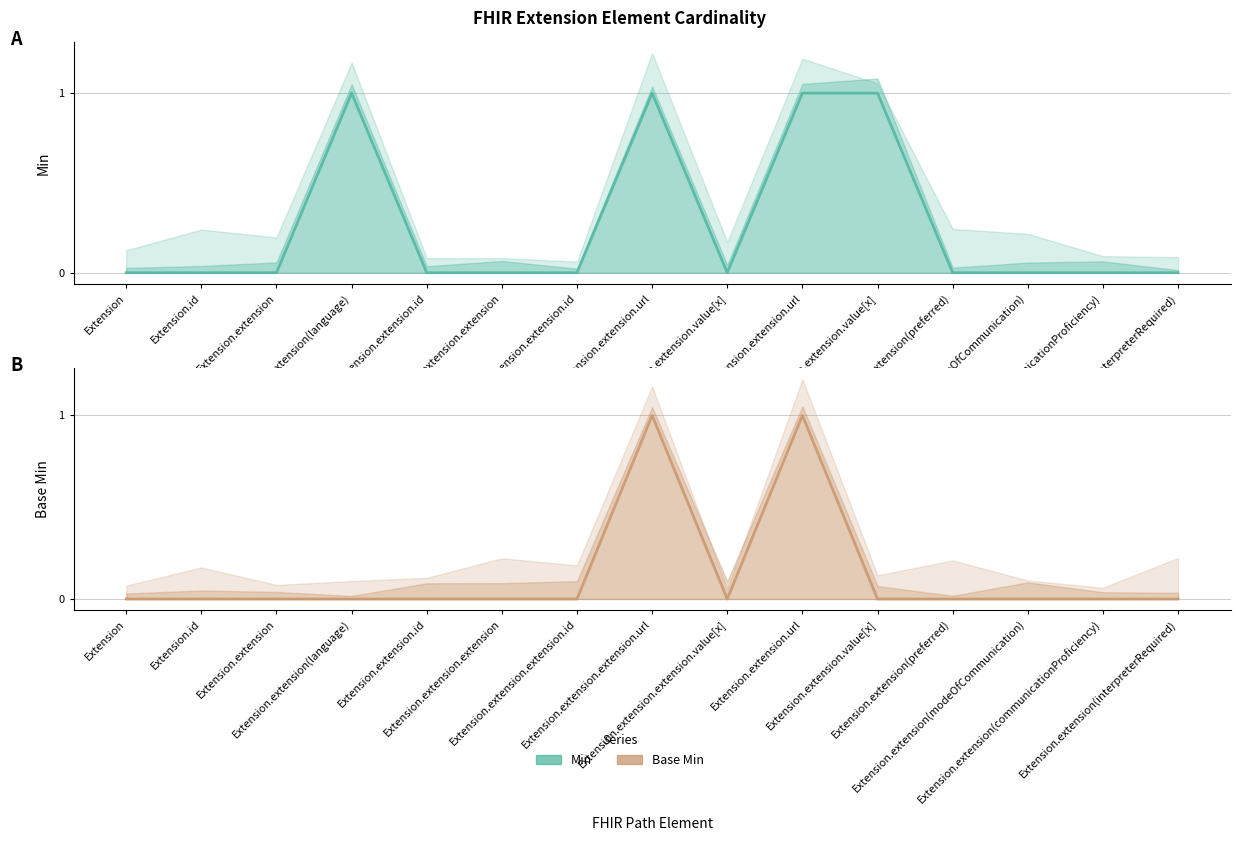

True or false: Min and Base Min cross at least once.

False